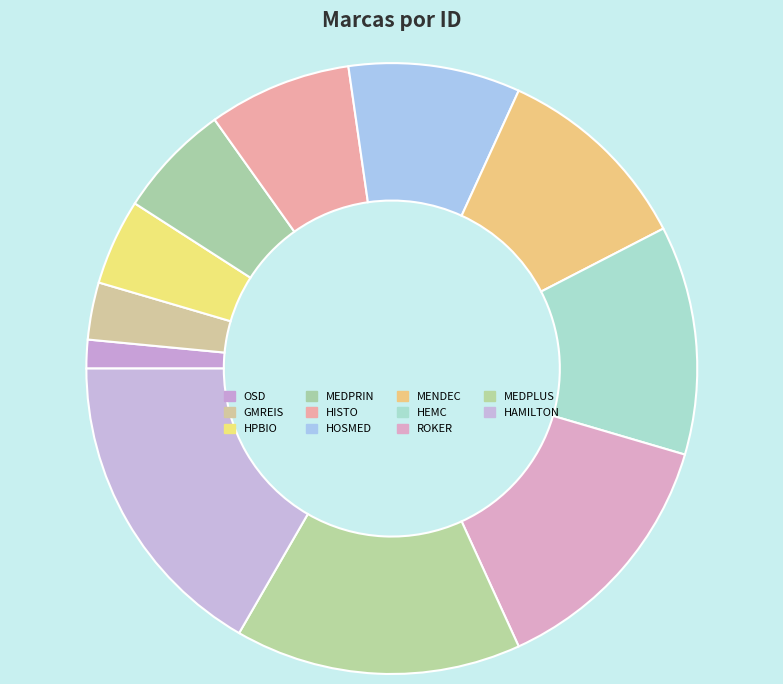

Count the number of slices in the pie.

11